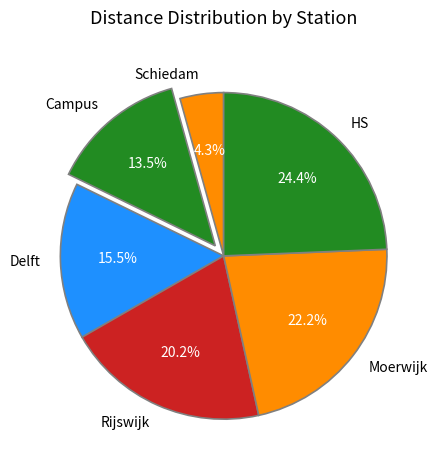

Is there a majority slice in this chart?

No